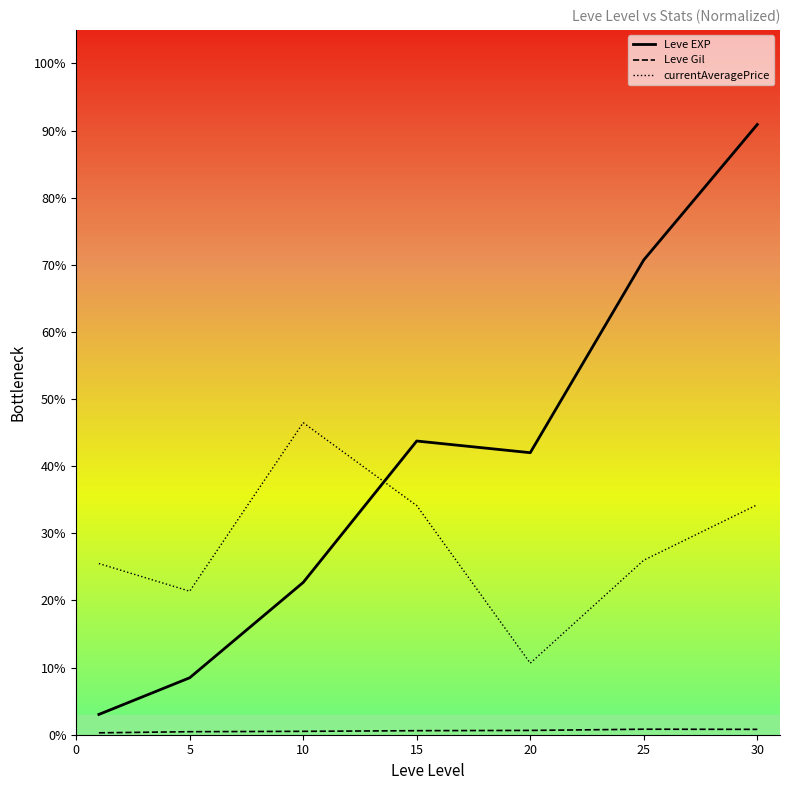

Which series has the largest total across all categories?

Leve EXP